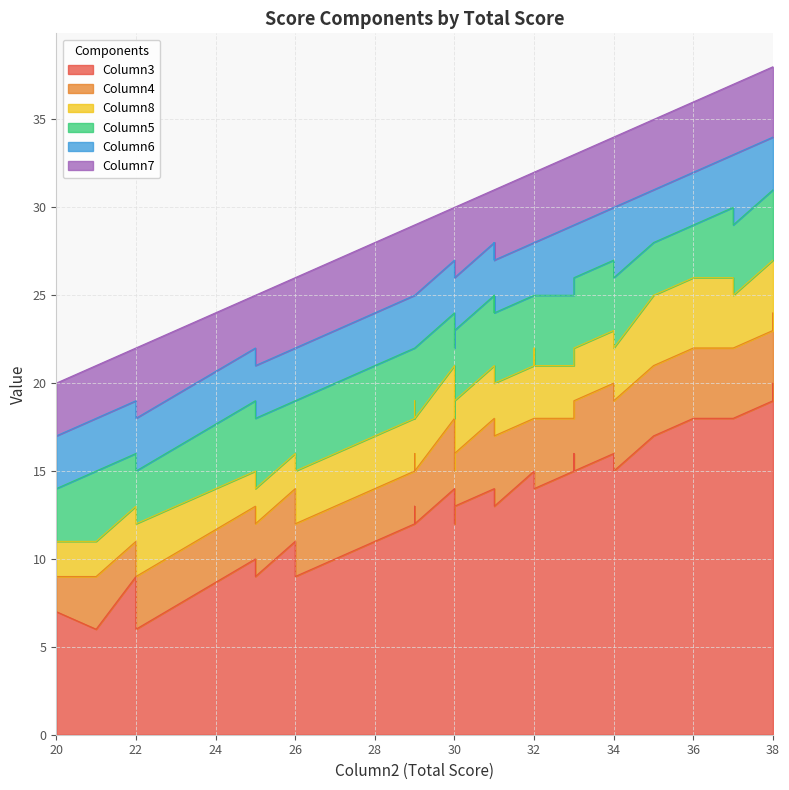

True or false: Column3 and Column7 cross at least once.

False